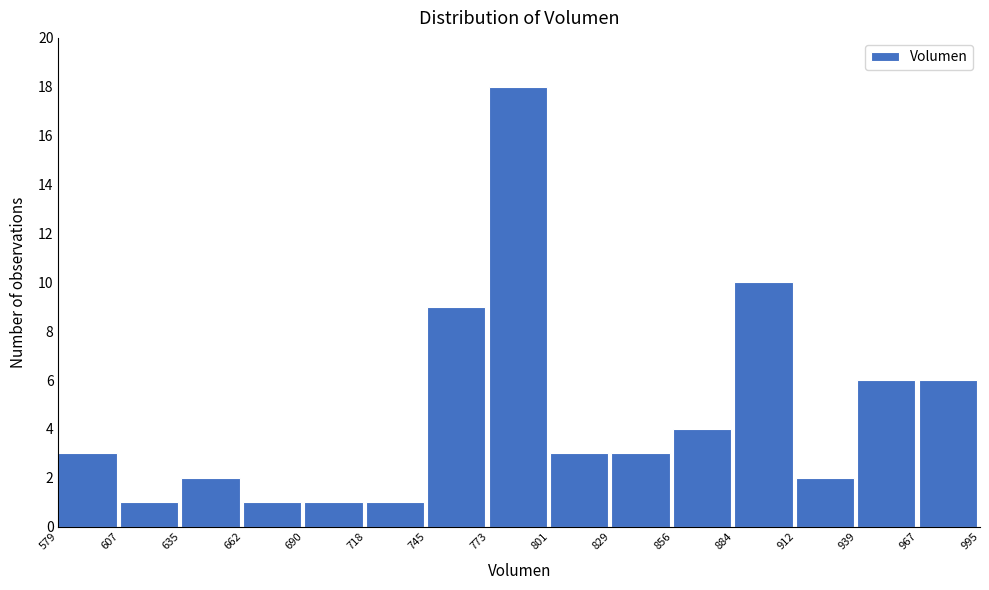

How tall is the bar that spans 884 to 912 on the x-axis? The values are not printed on the chart, so give them approximately, as read against the axis.

10